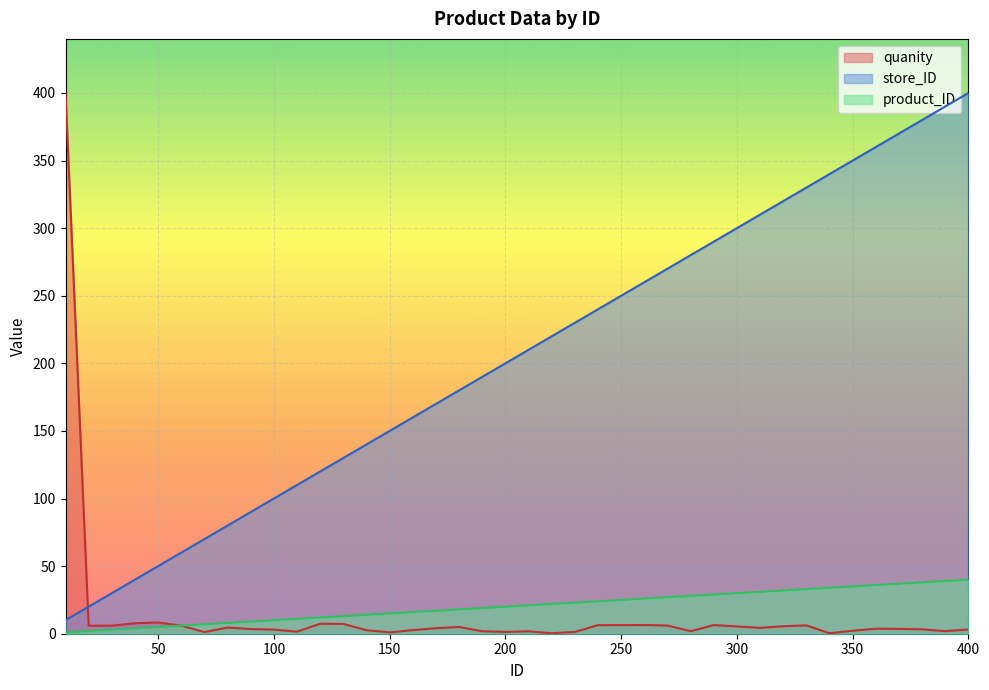

How many lines are shown in the chart?

3